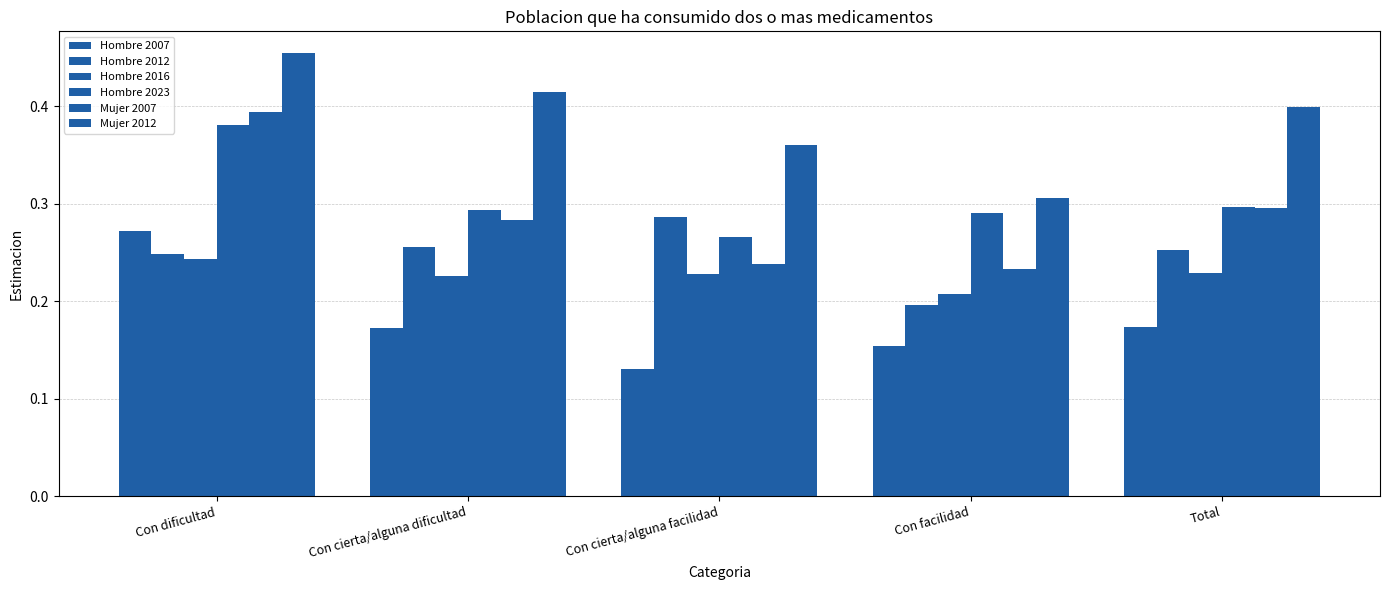

How many series are shown in this chart?

6